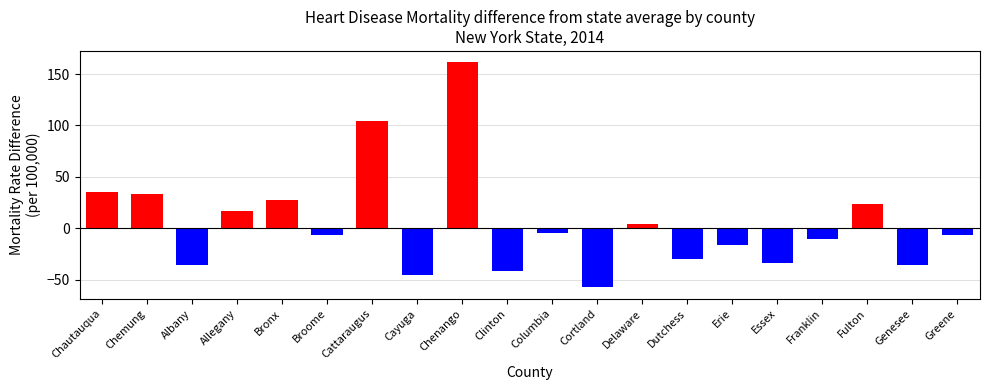

What is the sum of the values at Bronx and Chenango?

188.8